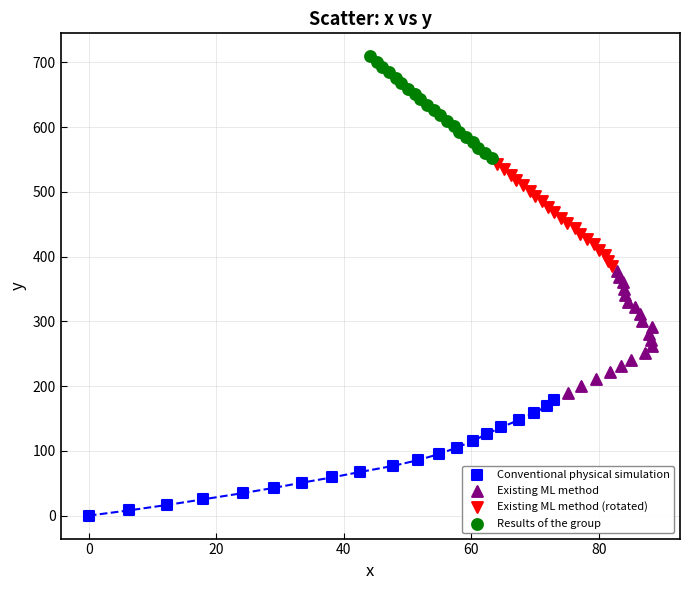

Which series contains the lowest Y value?

Conventional physical simulation